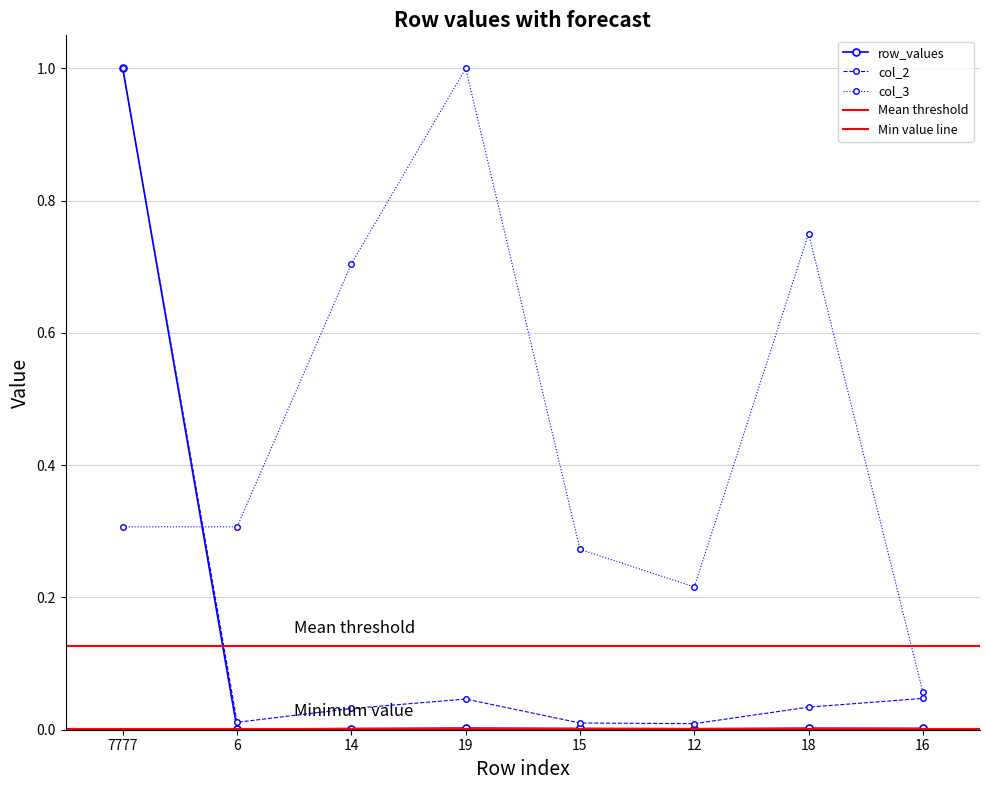

What is the maximum value shown in the chart?

1.0